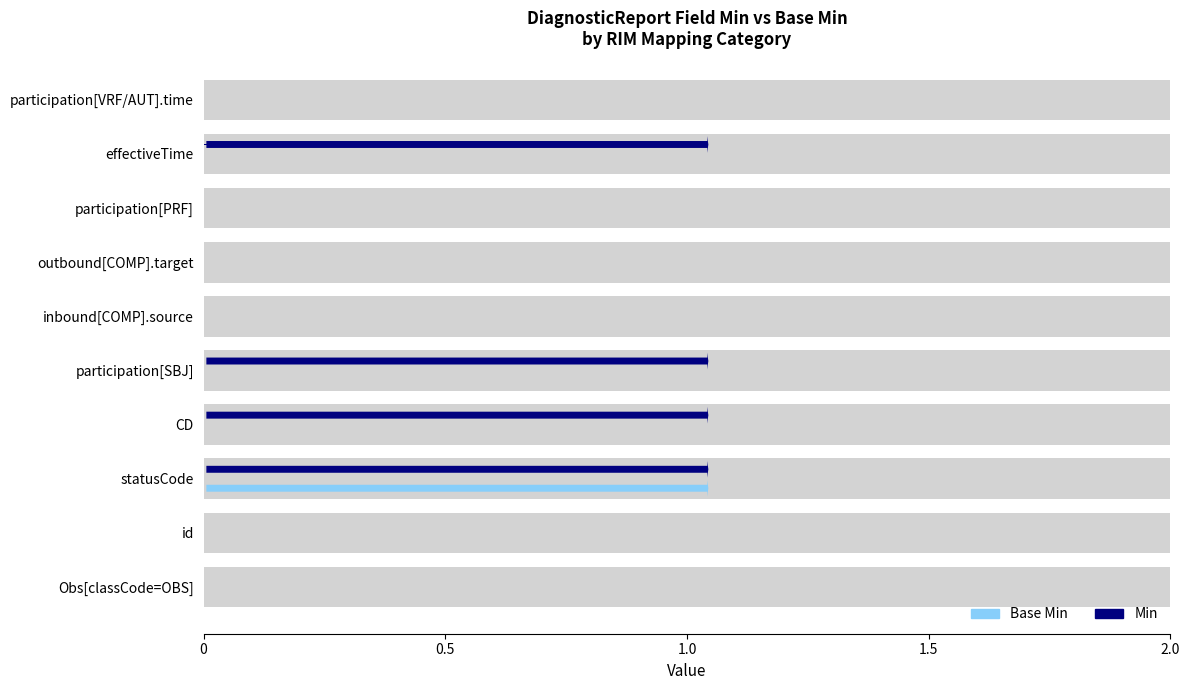

The value of Base Min at participation[VRF/AUT].time is 0. True or false?

False